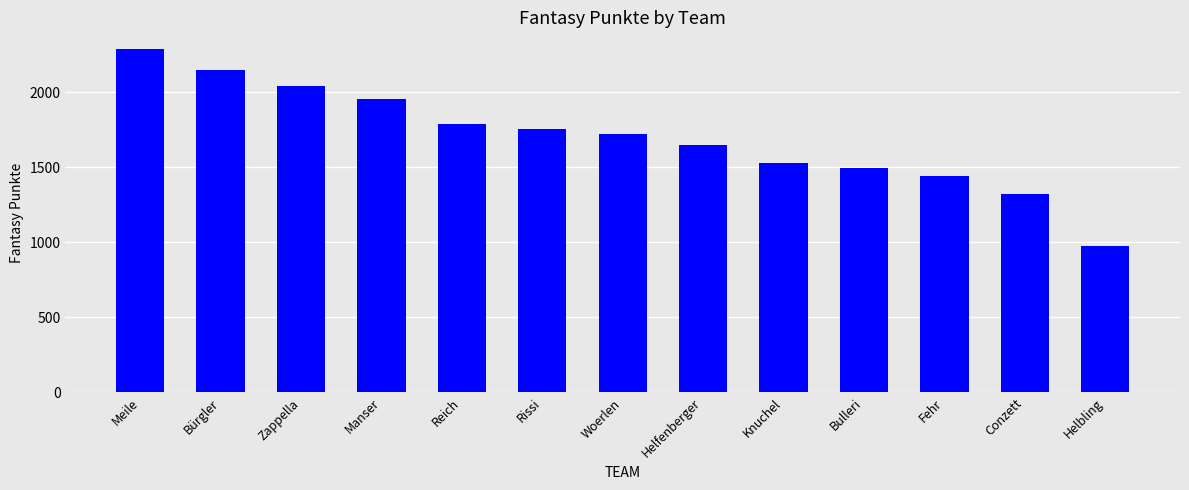

What is the difference between the values at Woerlen and Knuchel?

193